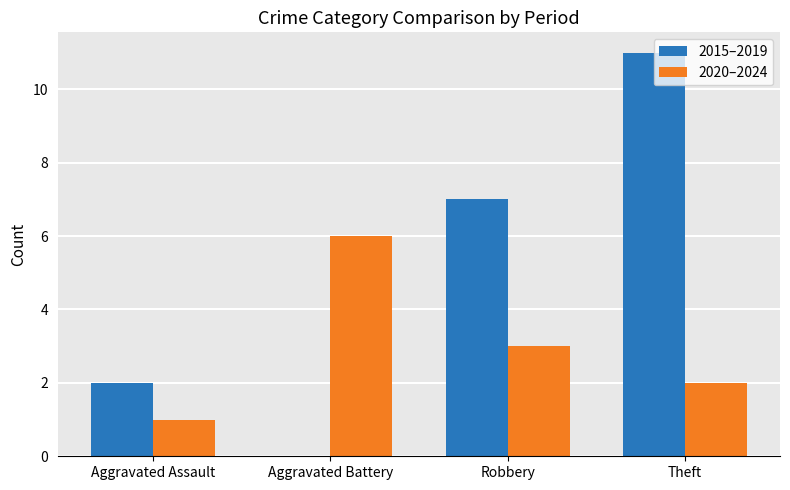

At which label is 2020–2024 closest to 3?

Robbery